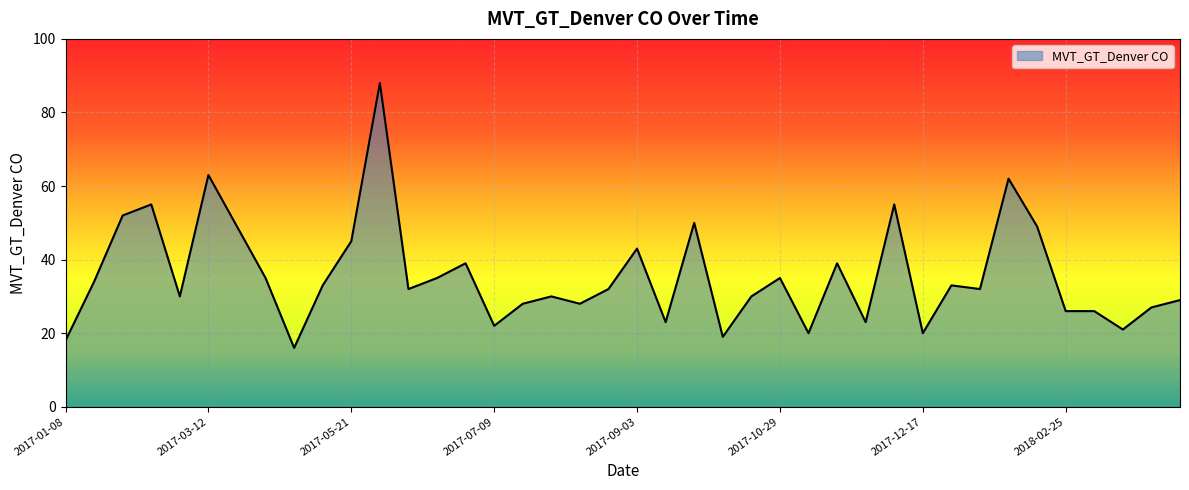

True or false: there are more than 1 points higher than both neighbors.

True